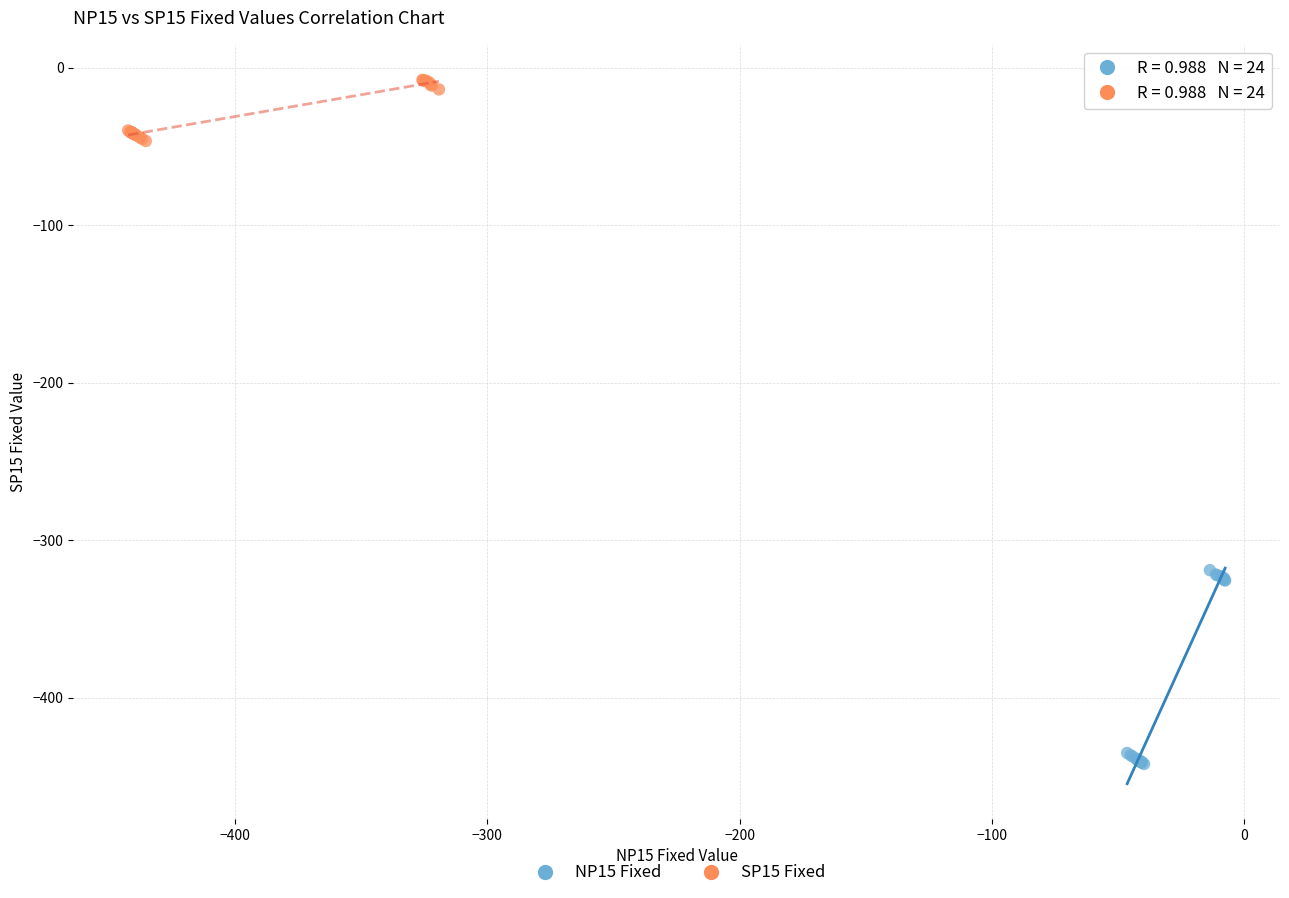

Which series has the largest Y range (max minus min)?

NP15 Fixed